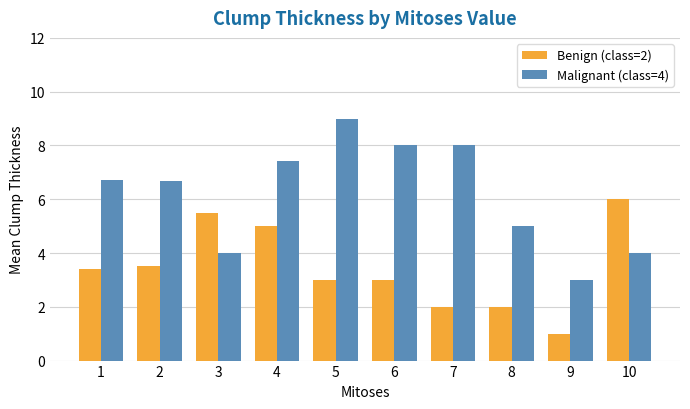

What are all the series names shown in the legend?

Benign (class=2), Malignant (class=4)